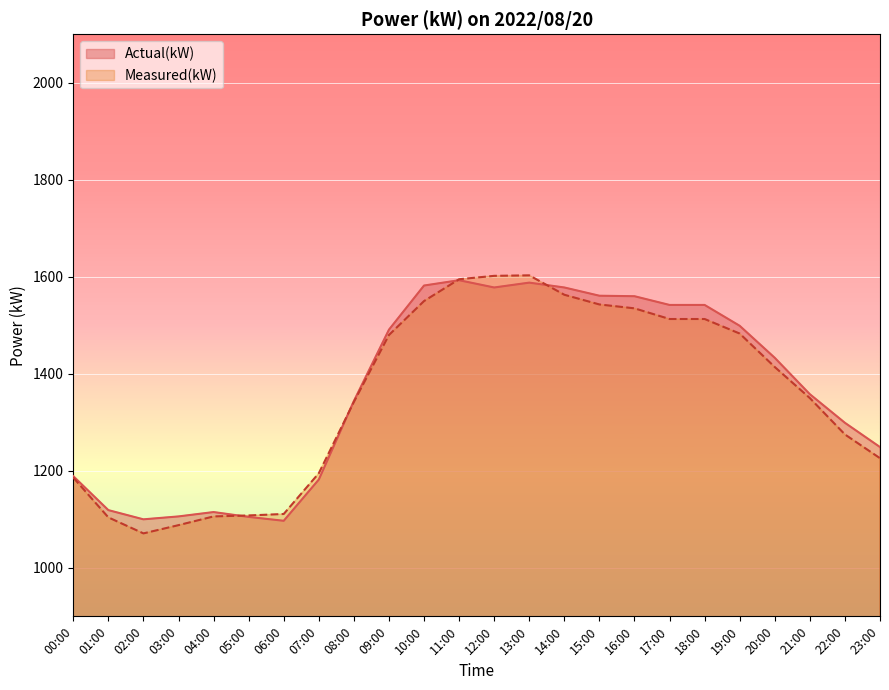

Which series ends up on top after the final intersection of Actual(kW) and Measured(kW)?

Actual(kW)